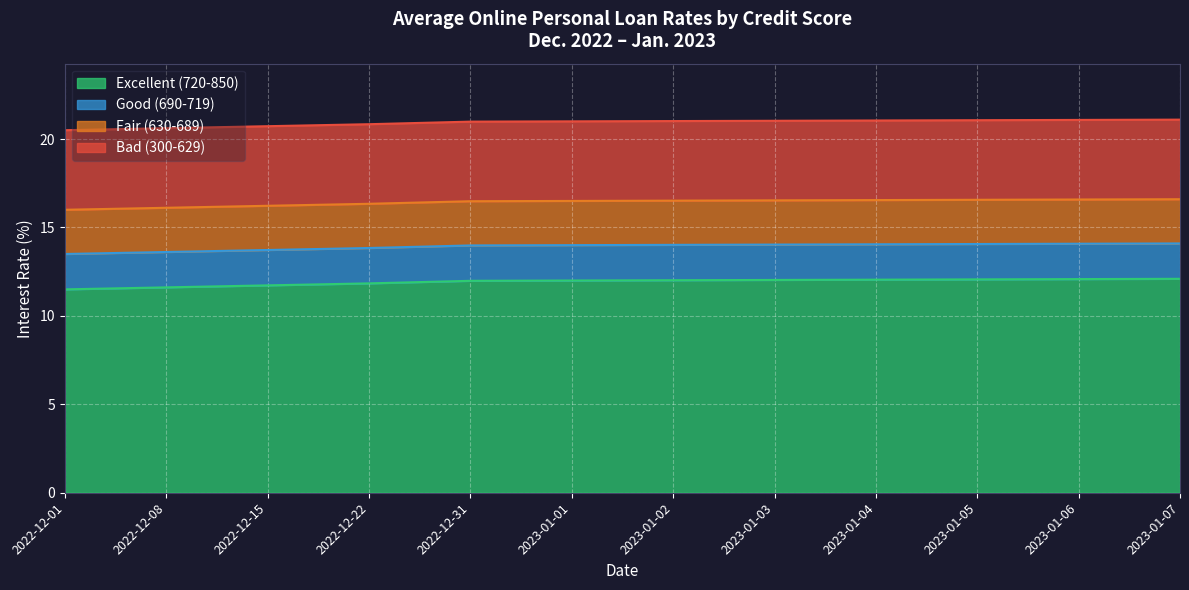

What are all the series names shown in the legend?

Excellent (720-850), Good (690-719), Fair (630-689), Bad (300-629)